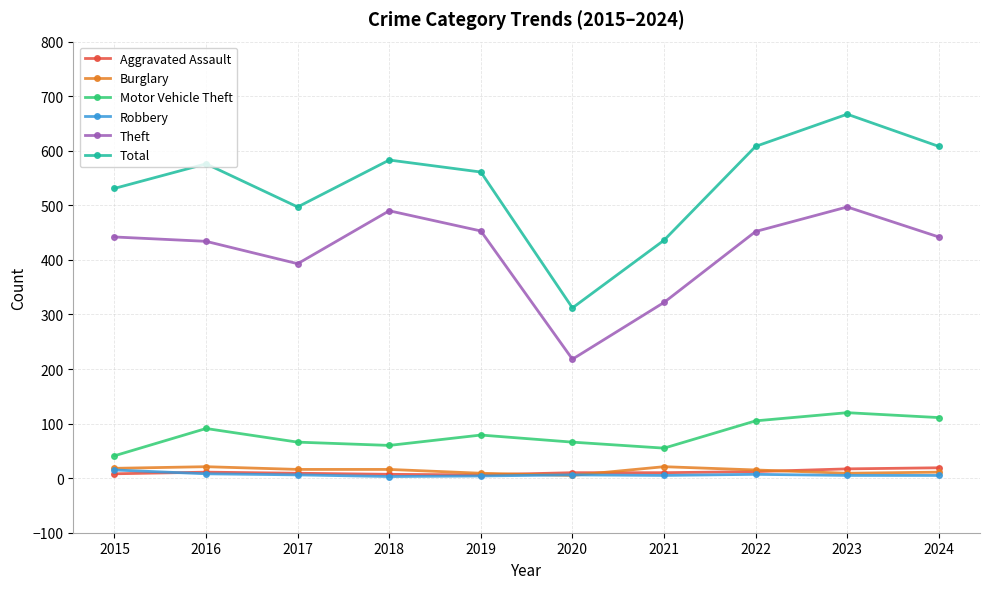

True or false: Aggravated Assault and Theft intersect in this chart.

False